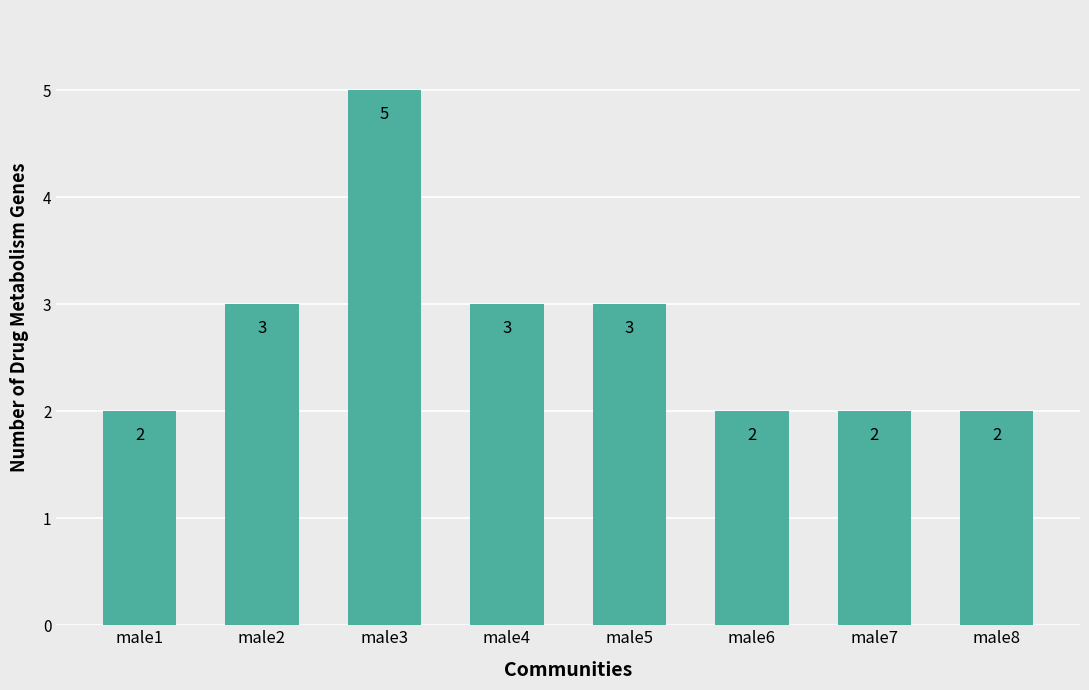

Count the values in the range 2 to 3.

7